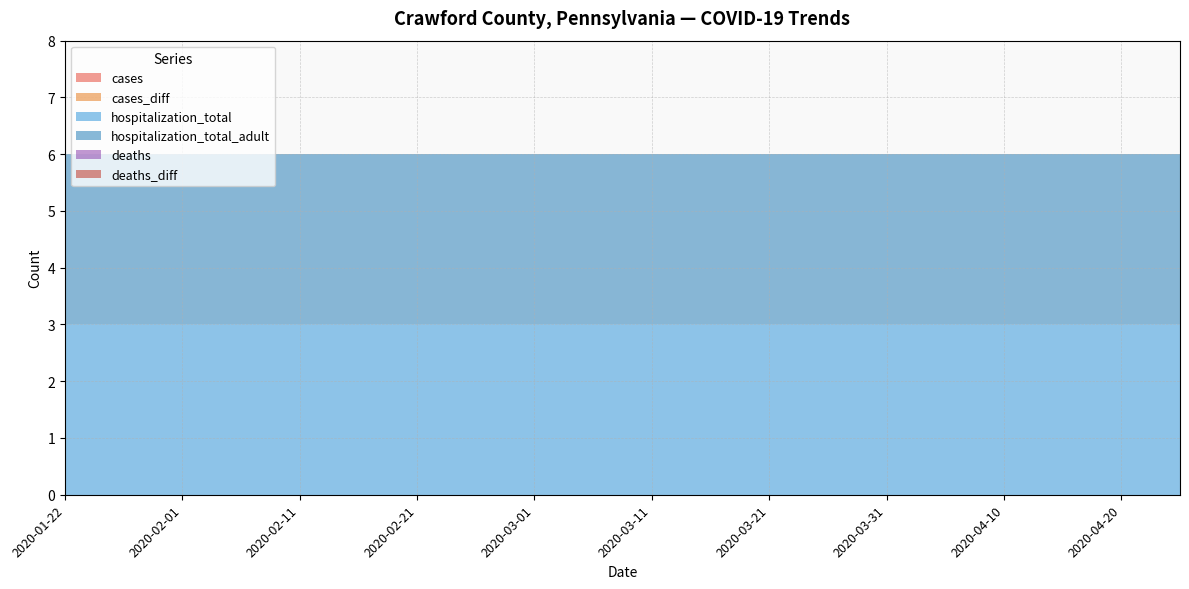

Reading left to right, transcribe all the data shown in this chart.

cases: 0	0	0	0	0	0	0	0	0	0	0	0	0	0	0	0	0	0	0	0
cases_diff: 0	0	0	0	0	0	0	0	0	0	0	0	0	0	0	0	0	0	0	0
hospitalization_total: 3	3	3	3	3	3	3	3	3	3	3	3	3	3	3	3	3	3	3	3
hospitalization_total_adult: 3	3	3	3	3	3	3	3	3	3	3	3	3	3	3	3	3	3	3	3
deaths: 0	0	0	0	0	0	0	0	0	0	0	0	0	0	0	0	0	0	0	0
deaths_diff: 0	0	0	0	0	0	0	0	0	0	0	0	0	0	0	0	0	0	0	0